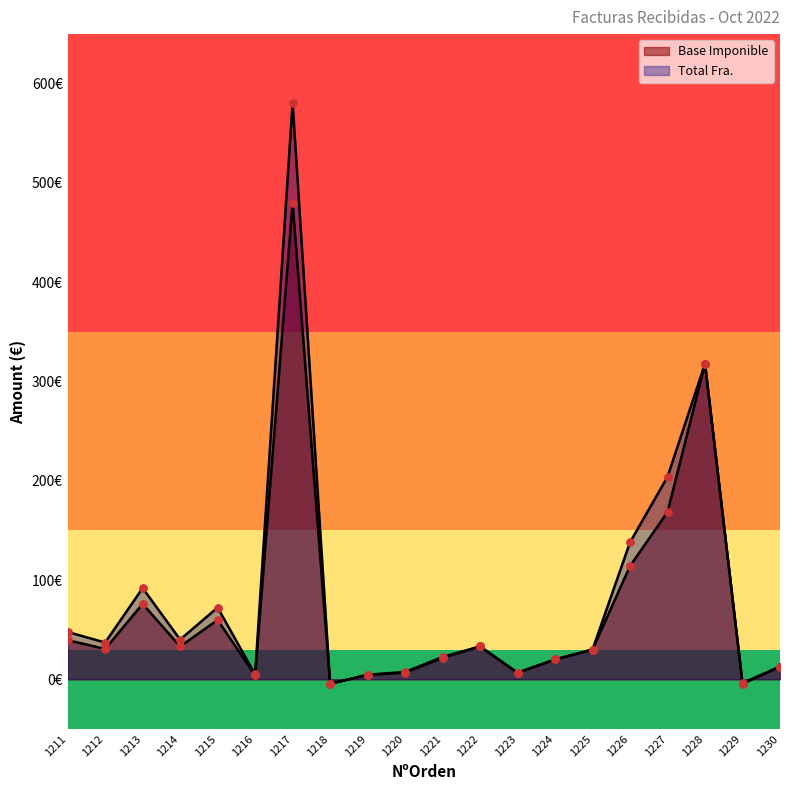

At which category is the sum across all series the highest?

1217